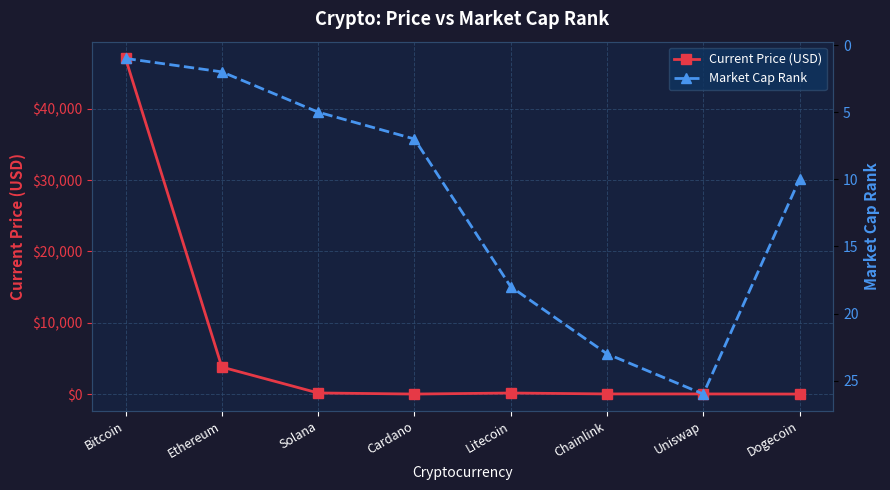

How many lines are shown in the chart?

2